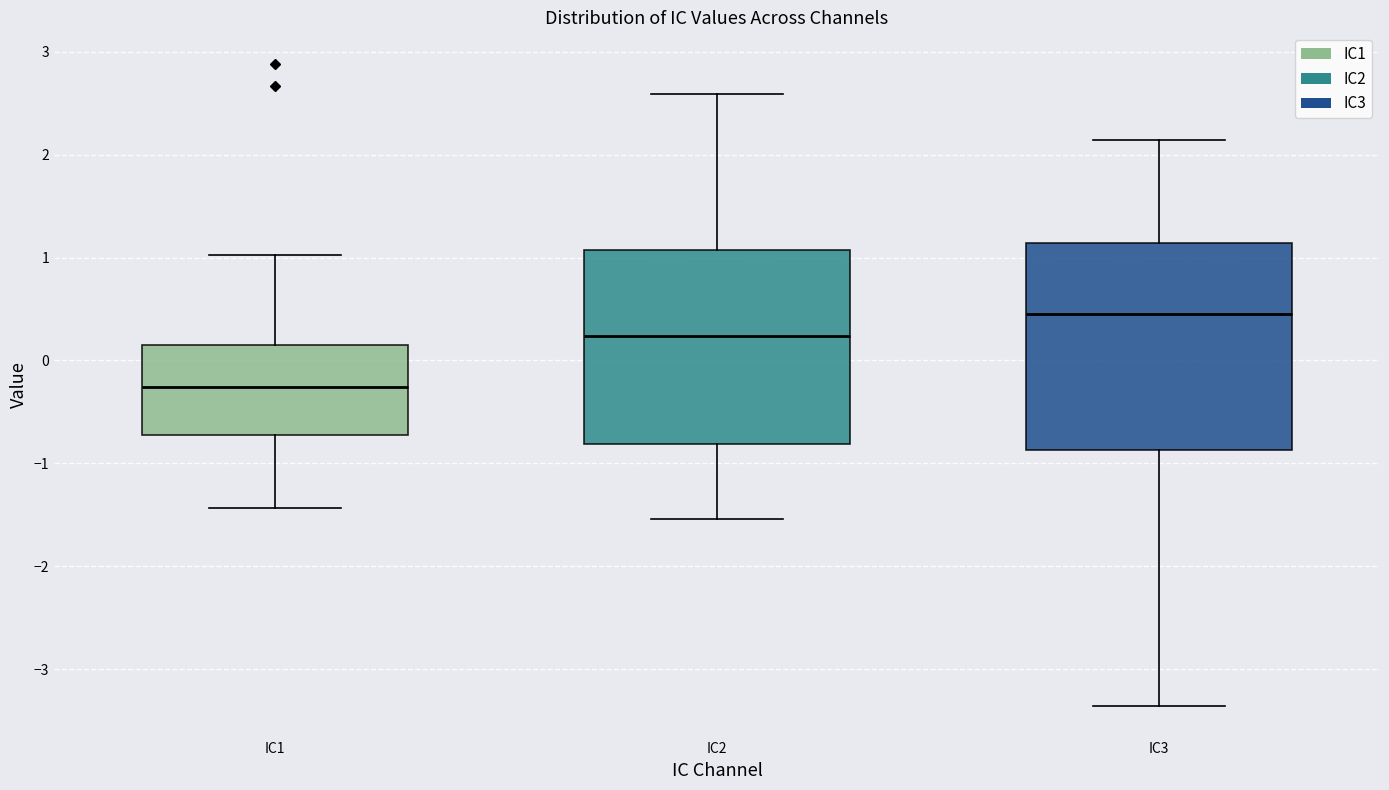

Which box's median line is the lowest?

IC1